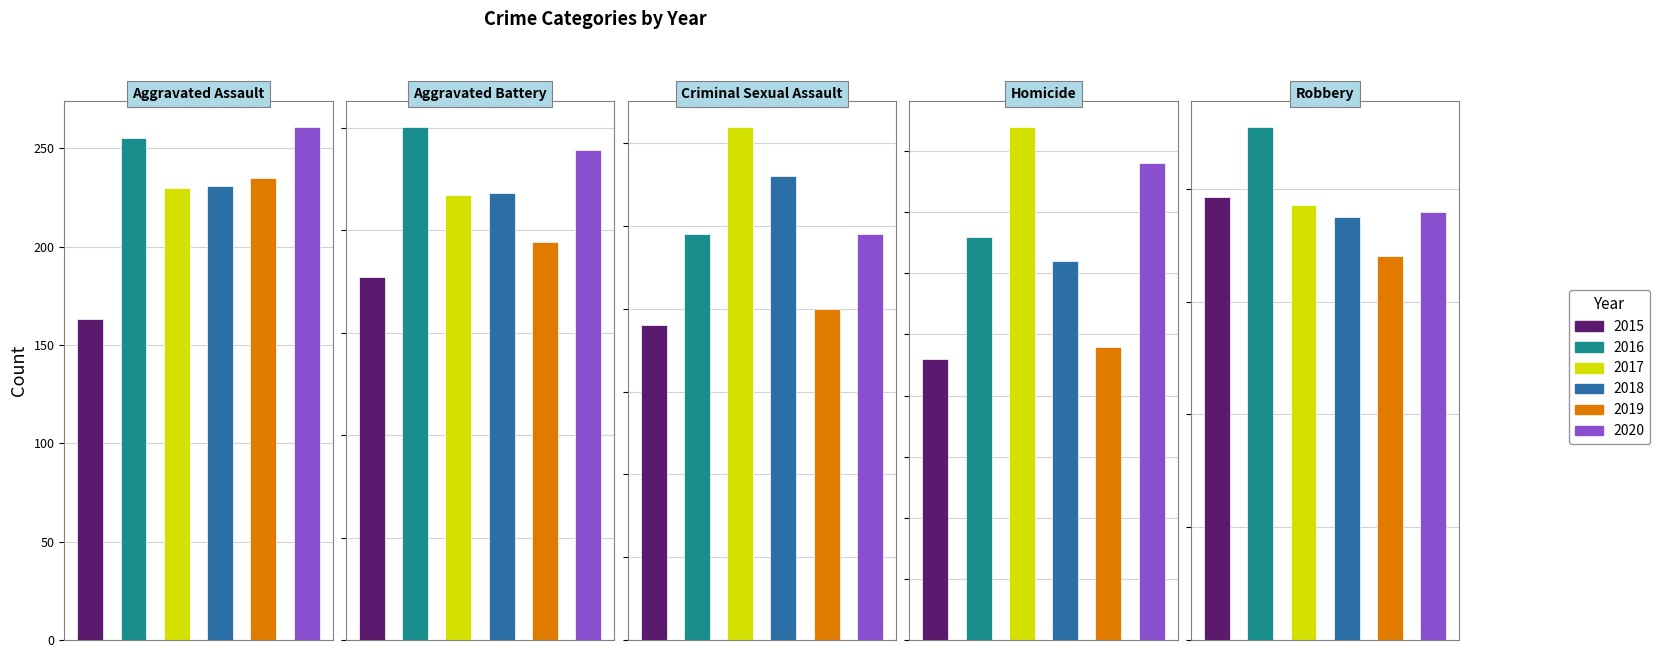

Reading right to left, extract all data points from this chart.

2015: Robbery=393	Homicide=23	Criminal Sexual Assault=38	Aggravated Battery=354	Aggravated Assault=163
2016: Robbery=455	Homicide=33	Criminal Sexual Assault=49	Aggravated Battery=501	Aggravated Assault=255
2017: Robbery=386	Homicide=42	Criminal Sexual Assault=62	Aggravated Battery=434	Aggravated Assault=230
2018: Robbery=375	Homicide=31	Criminal Sexual Assault=56	Aggravated Battery=436	Aggravated Assault=231
2019: Robbery=340	Homicide=24	Criminal Sexual Assault=40	Aggravated Battery=388	Aggravated Assault=235
2020: Robbery=379	Homicide=39	Criminal Sexual Assault=49	Aggravated Battery=478	Aggravated Assault=261